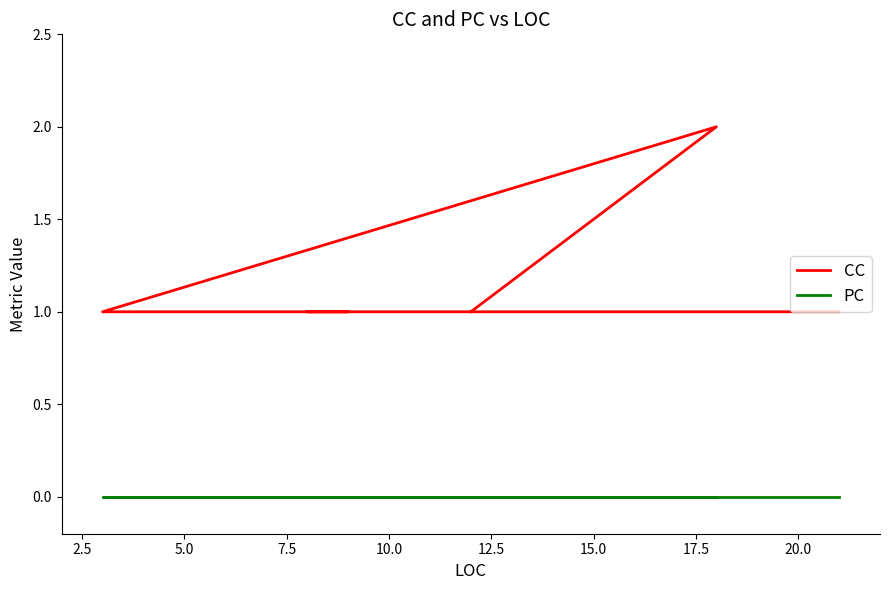

Is the value of PC at 20.0 greater than the value of CC at 10.0?

No